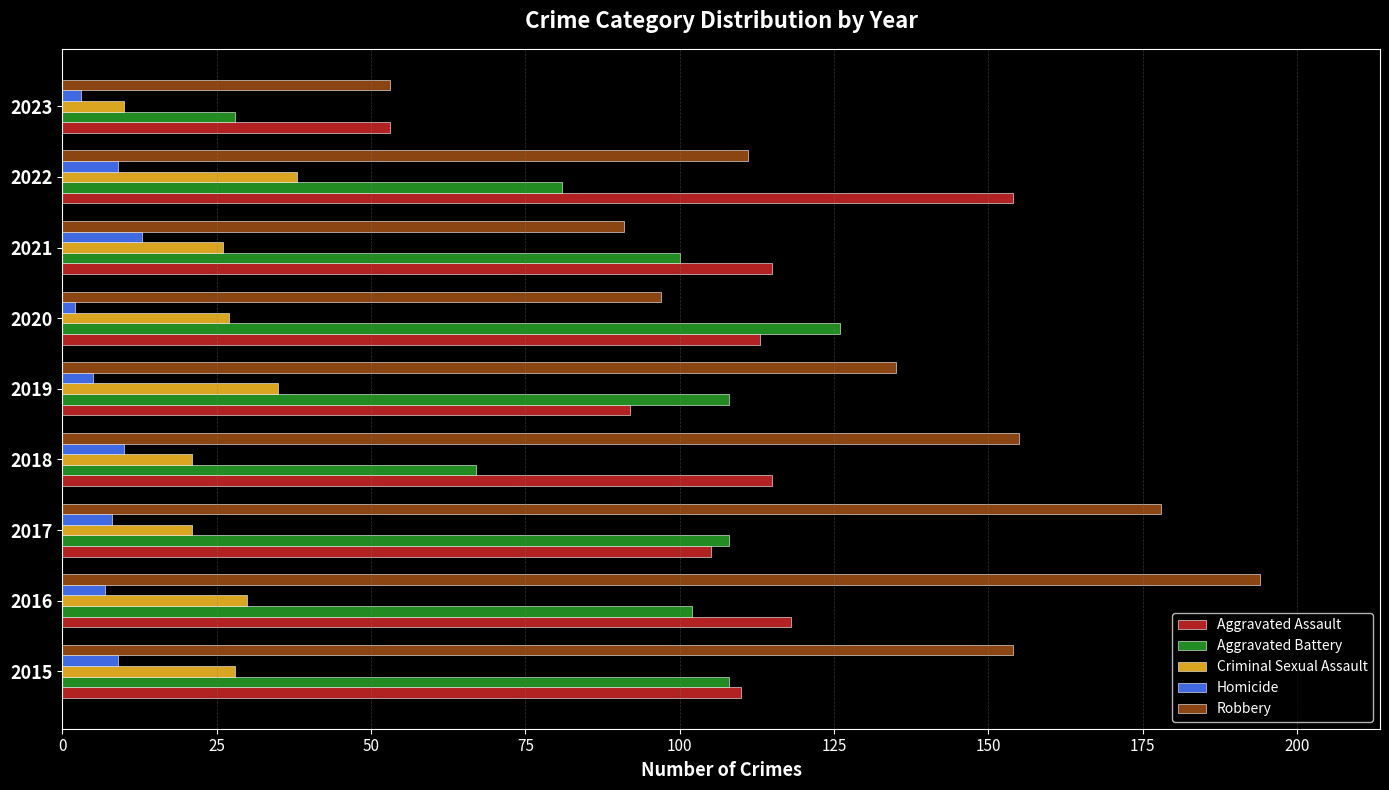

At which category is the sum across all series the highest?

2016